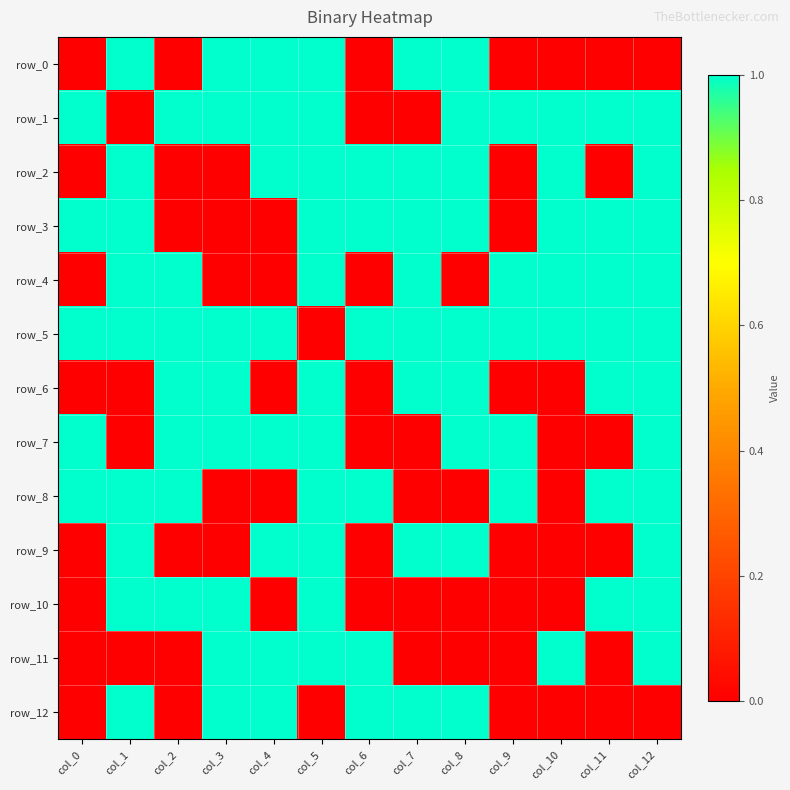

What is the maximum value for row_12?

1